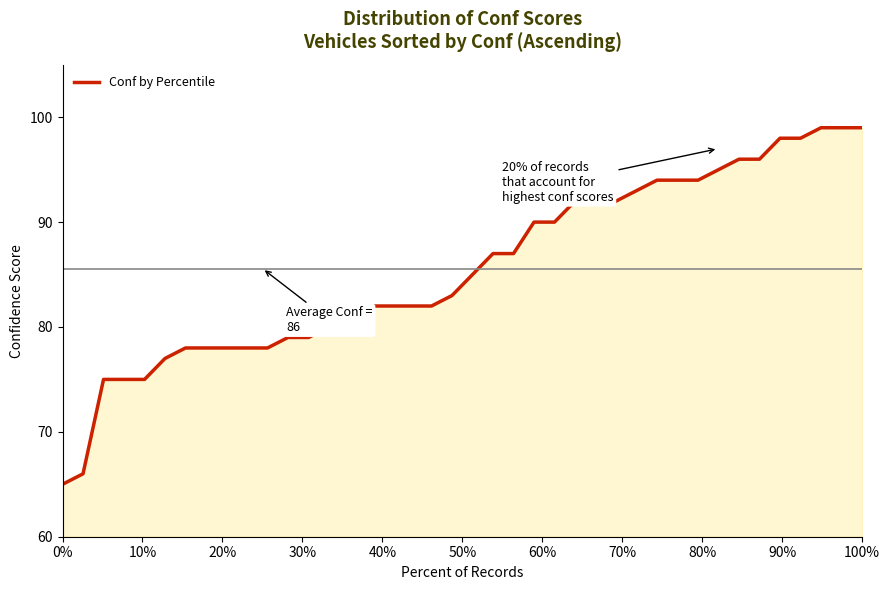

What is the maximum value shown in the chart?

99